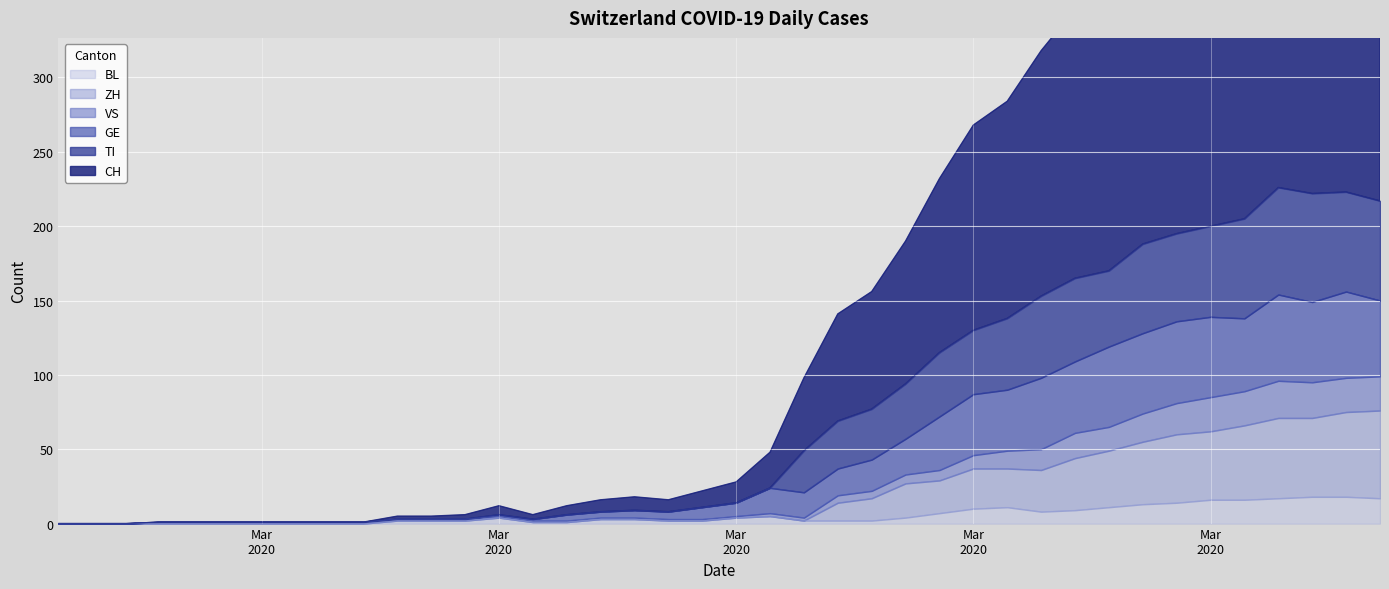

How many values in the TI series exceed 14?

19